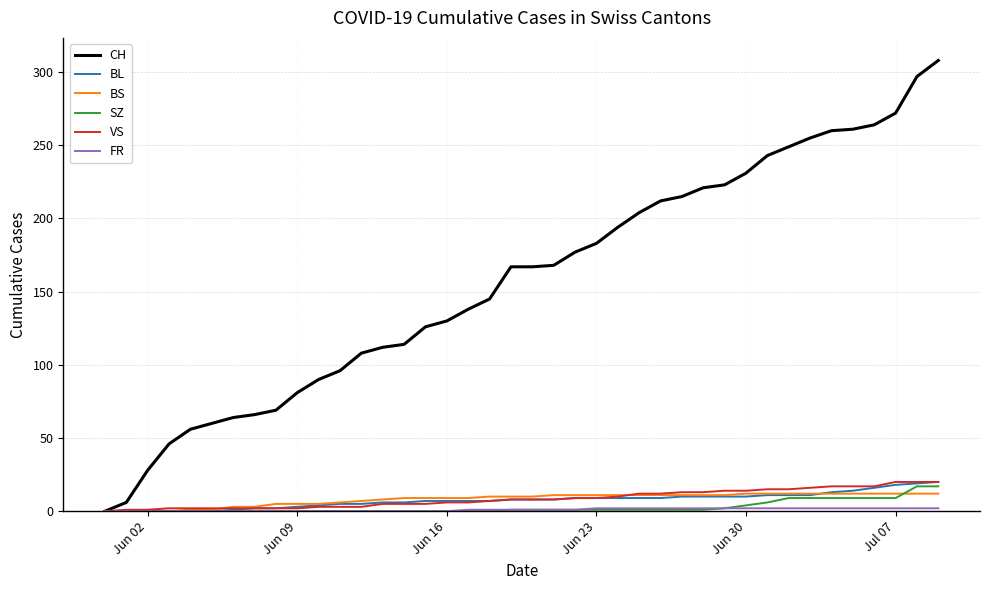

Does the chart have visible grid lines?

Yes